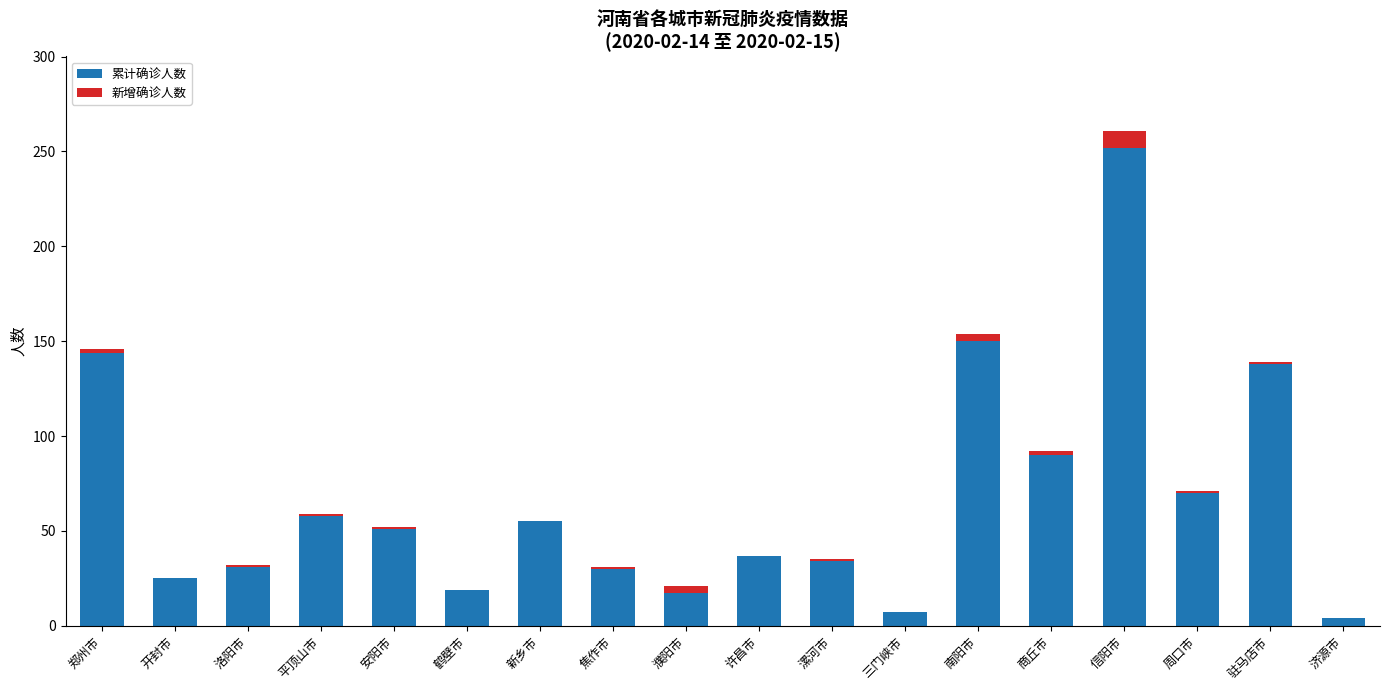

At which category is the sum across all series the highest?

信阳市